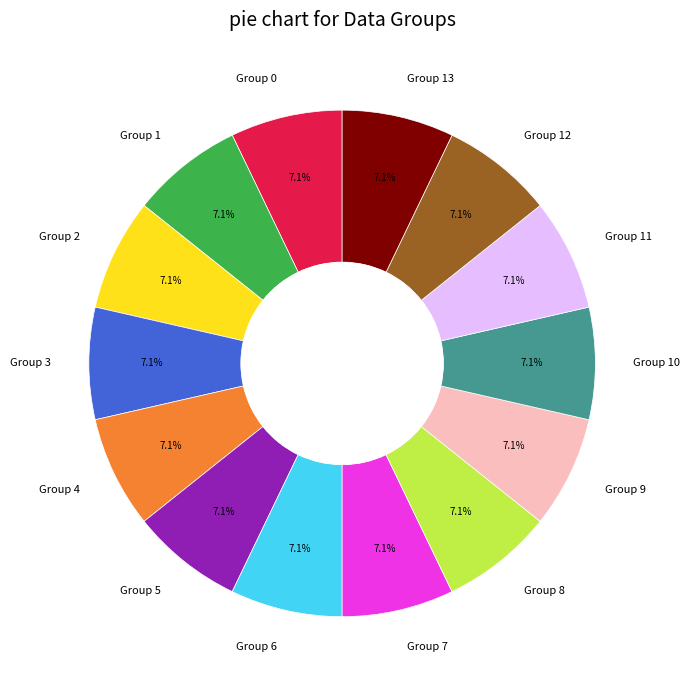

To the nearest percent, what is the average slice percentage?

7%